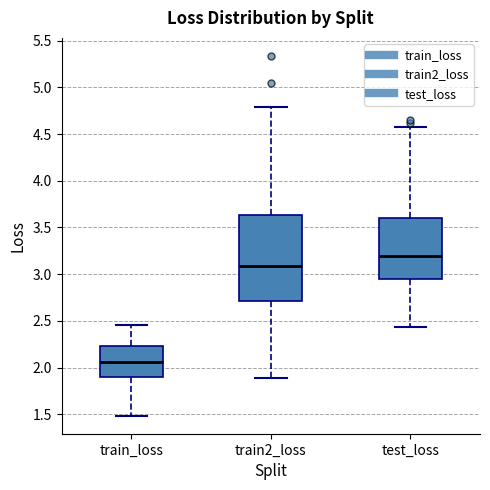

Which box has the lowest median line?

train_loss